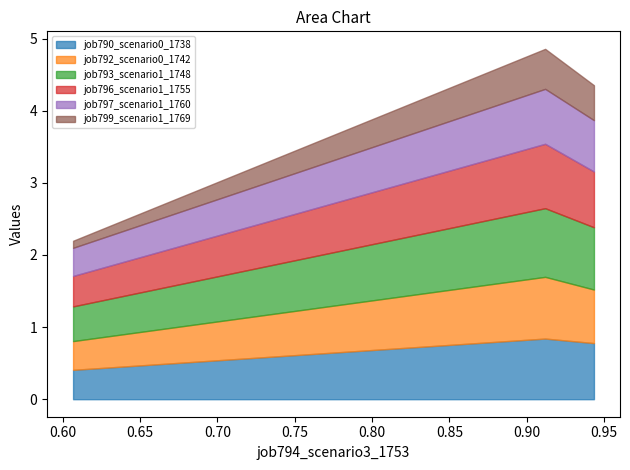

What is the difference between the maximum and minimum values in the job799_scenario1_1769 series?

0.5